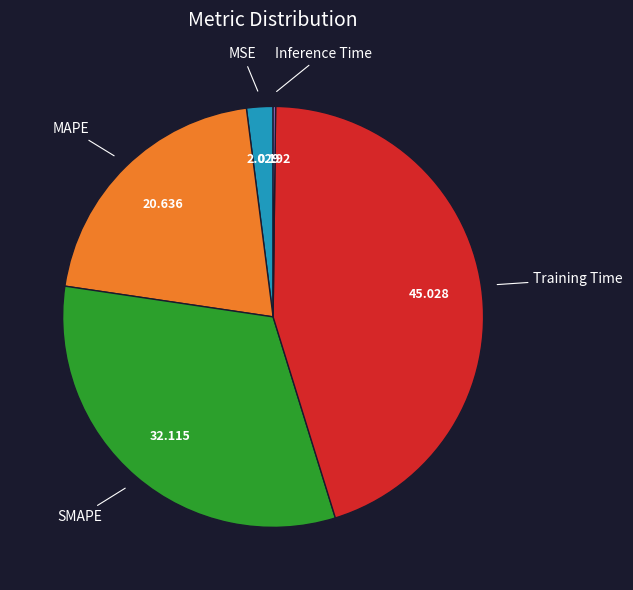

Is there a majority slice in this chart?

No